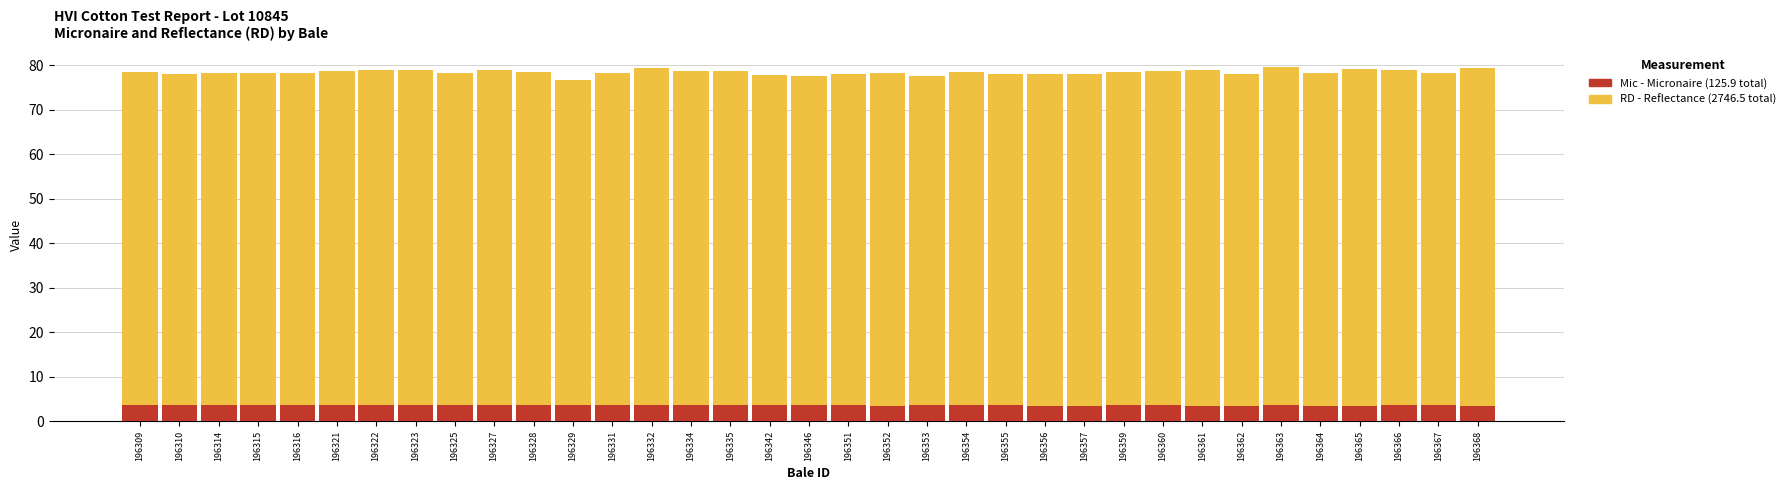

How many data points in RD - Reflectance are less than 78?

4